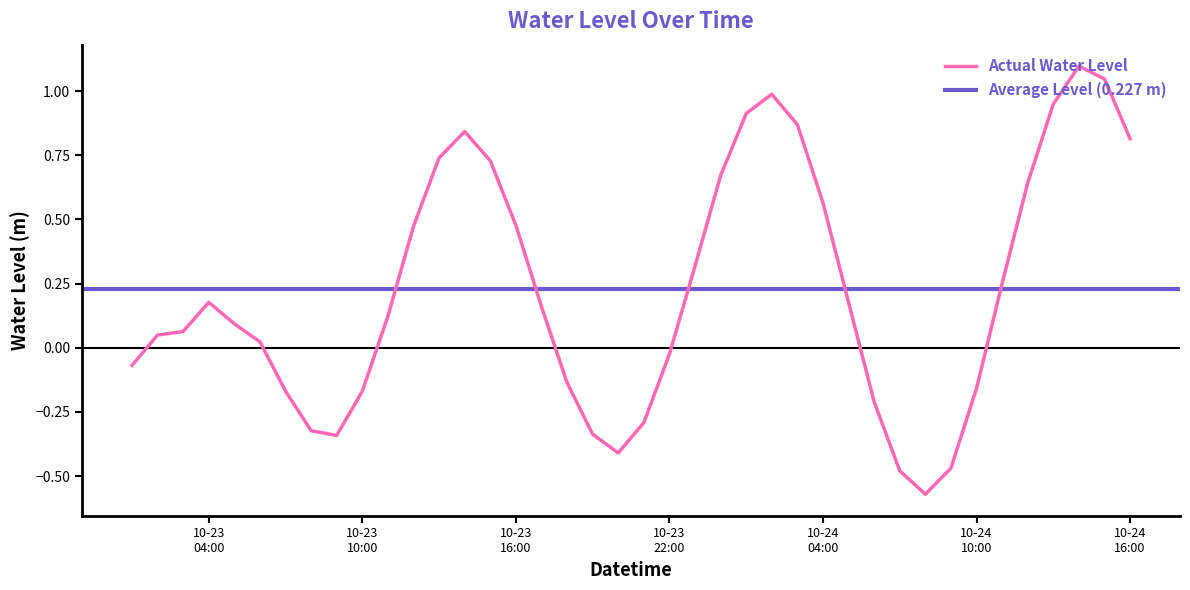

At which category does the data reach its first local peak?

10-23 04:00